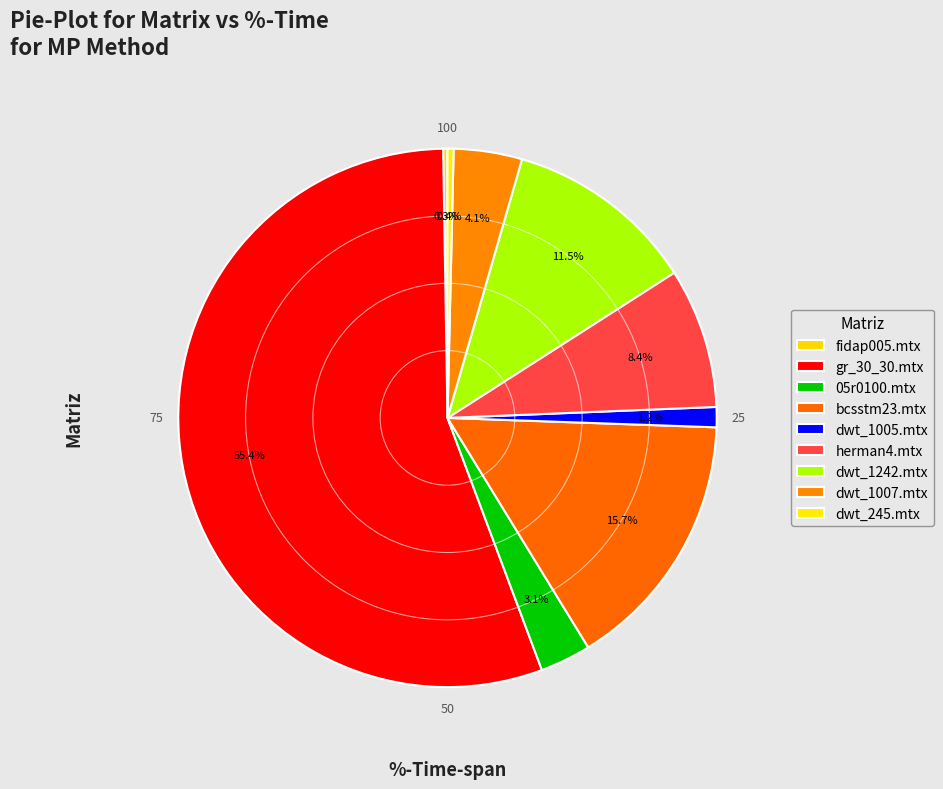

What is the largest slice in the pie chart?

gr_30_30.mtx